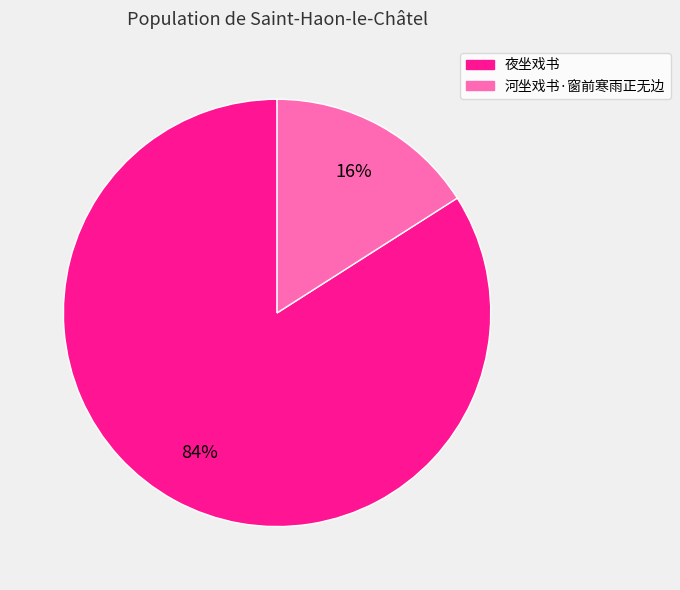

Do 河坐戏书·窗前寒雨正无边 and 夜坐戏书 together represent more than half of the pie?

Yes